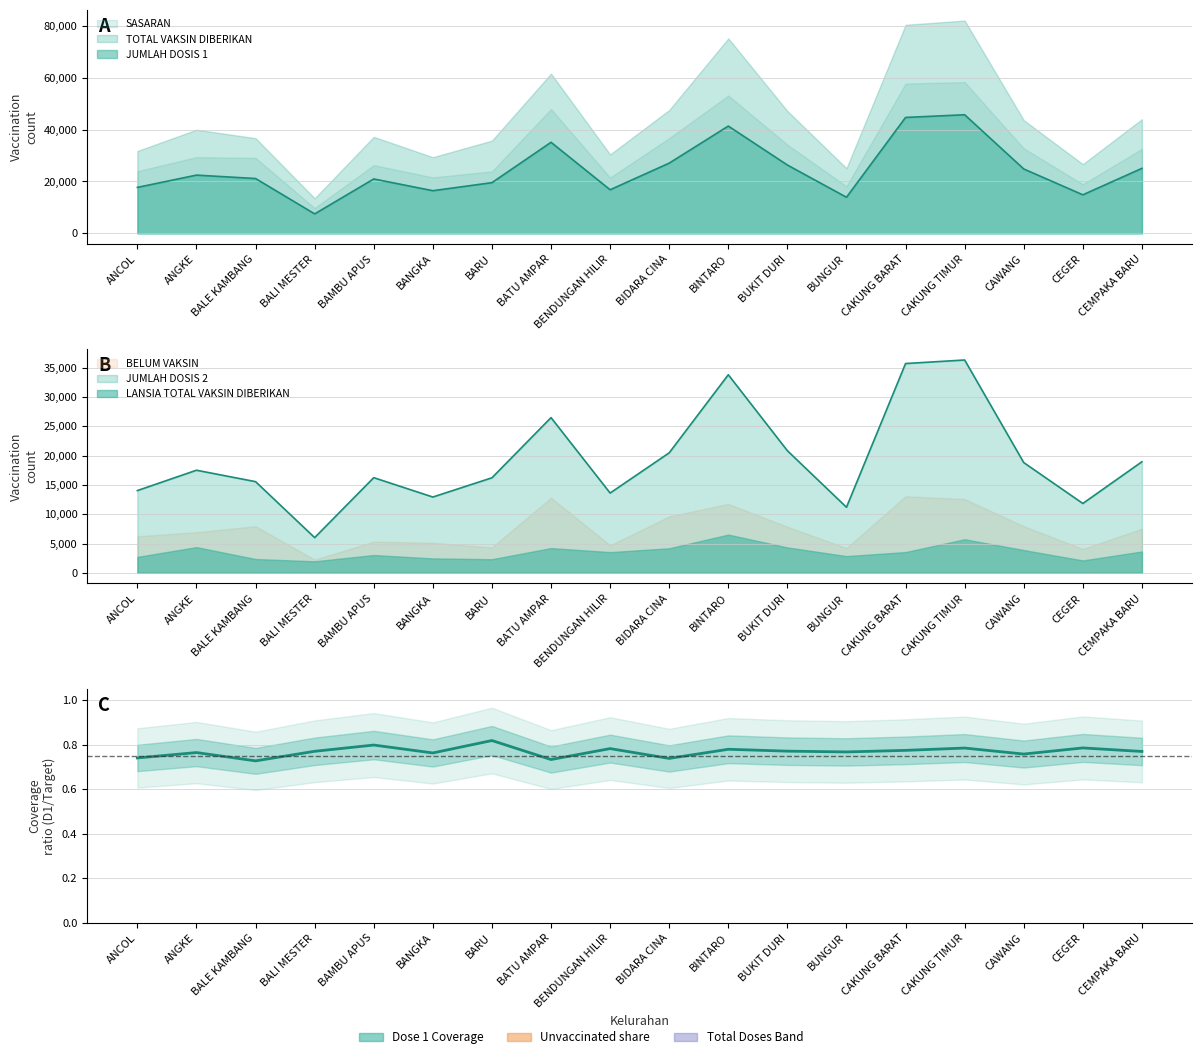

What is the smallest value displayed?

0.7